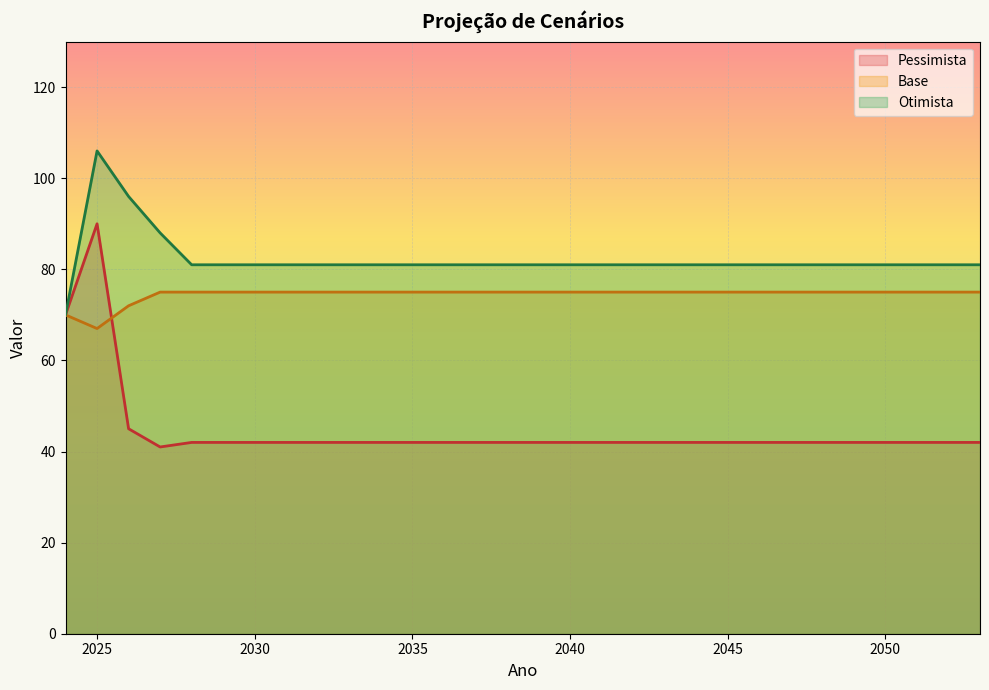

True or false: Base and Otimista intersect in this chart.

False